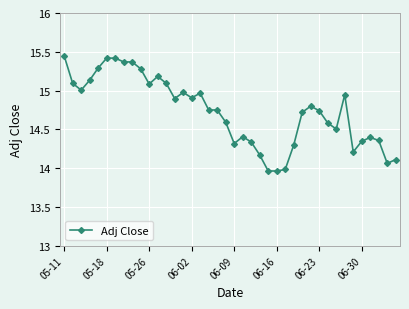

What is the sum of all values?

589.2